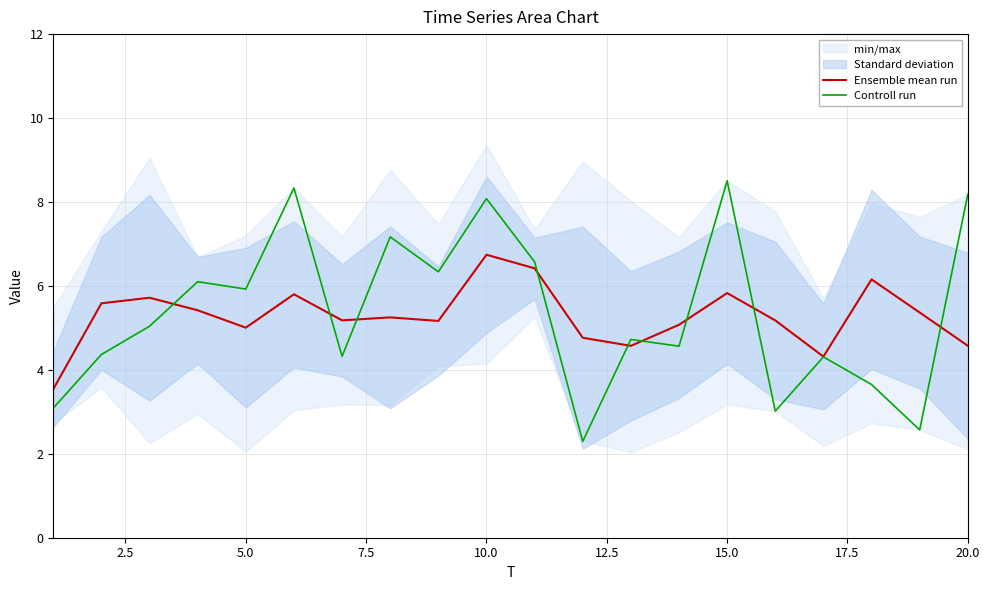

True or false: Controll run has a value of 12.4 at 15.0.

False